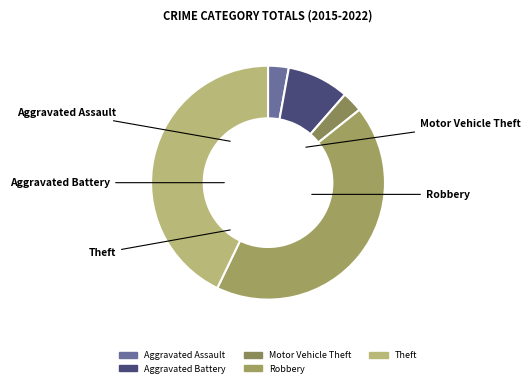

What portion of the pie excludes Aggravated Assault?

97.1%